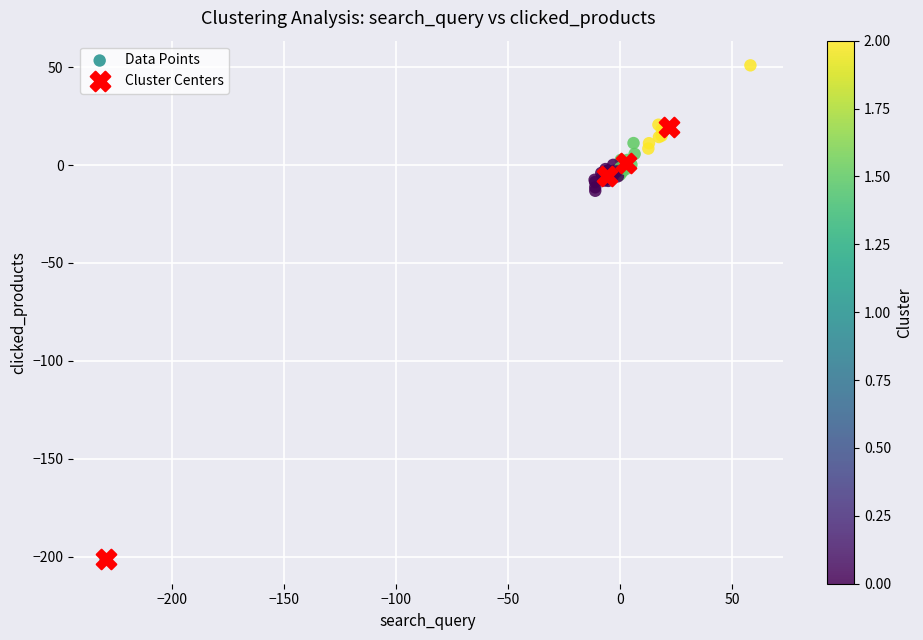

Which series has the widest spread of Y values?

Data Points